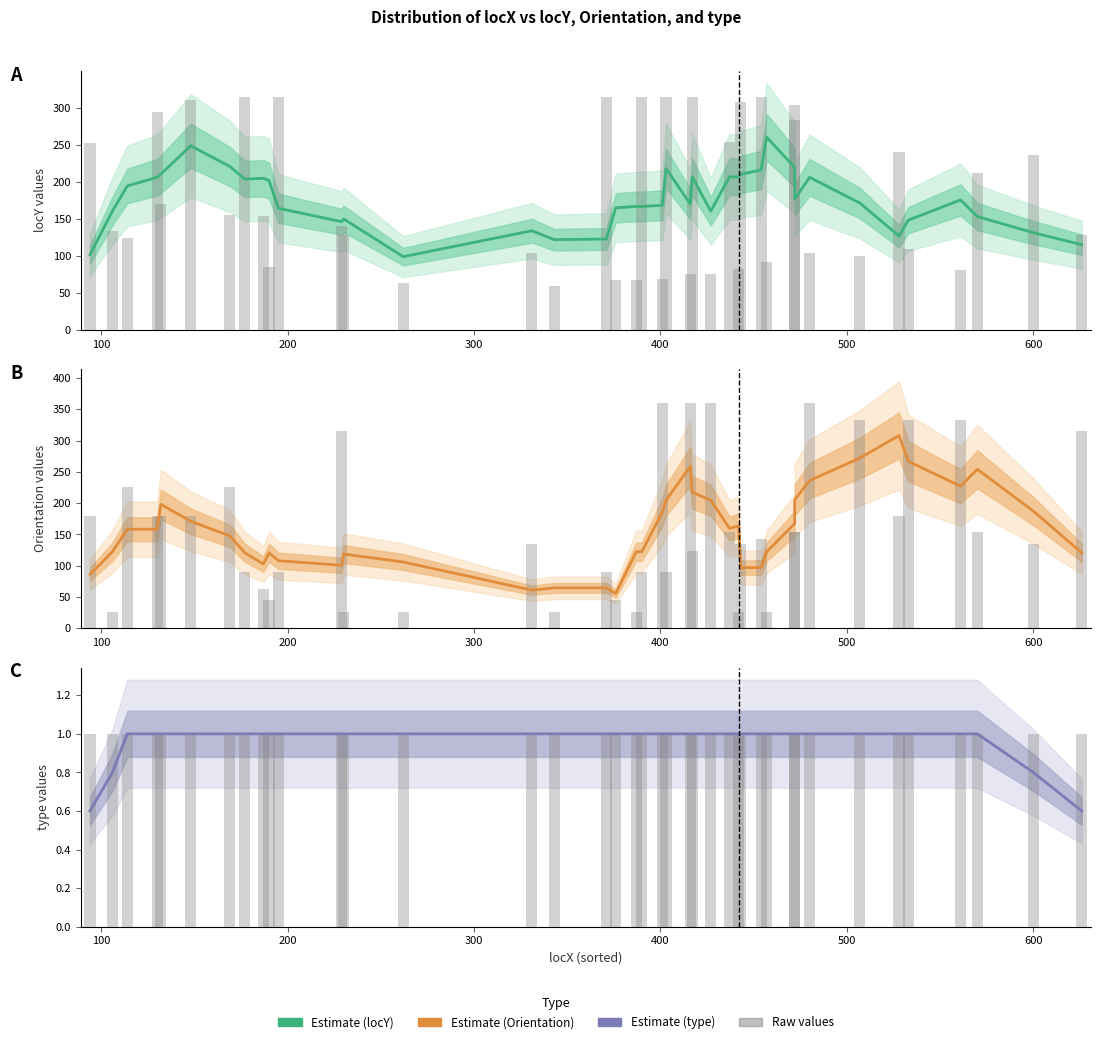

What is the value of the Estimate bar at the 1st from the left?

0.6